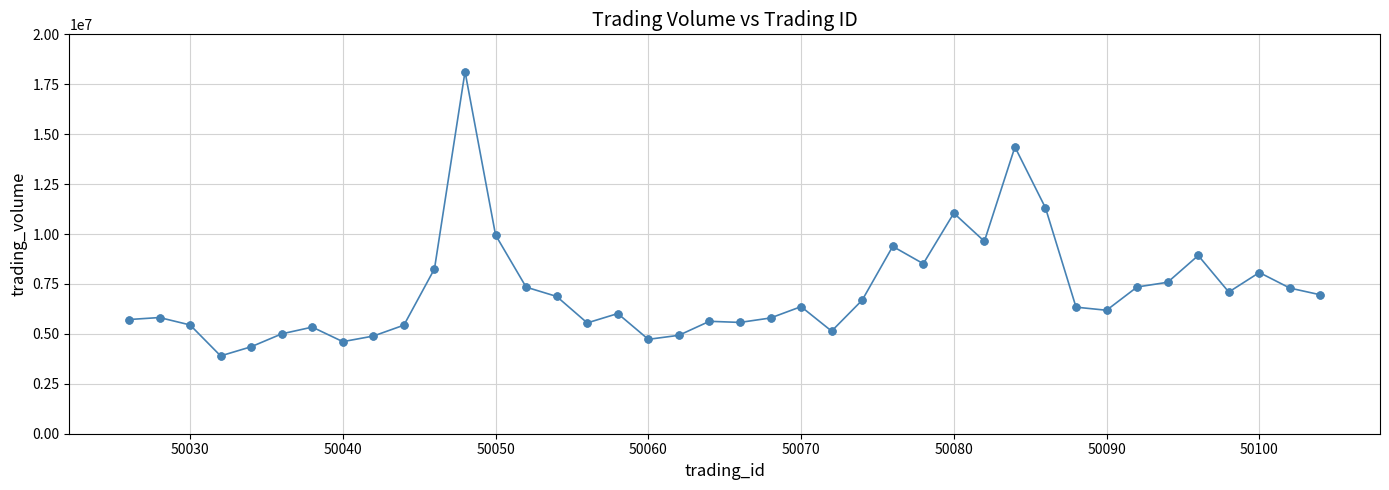

True or false: there are more than 2 points higher than both neighbors.

True